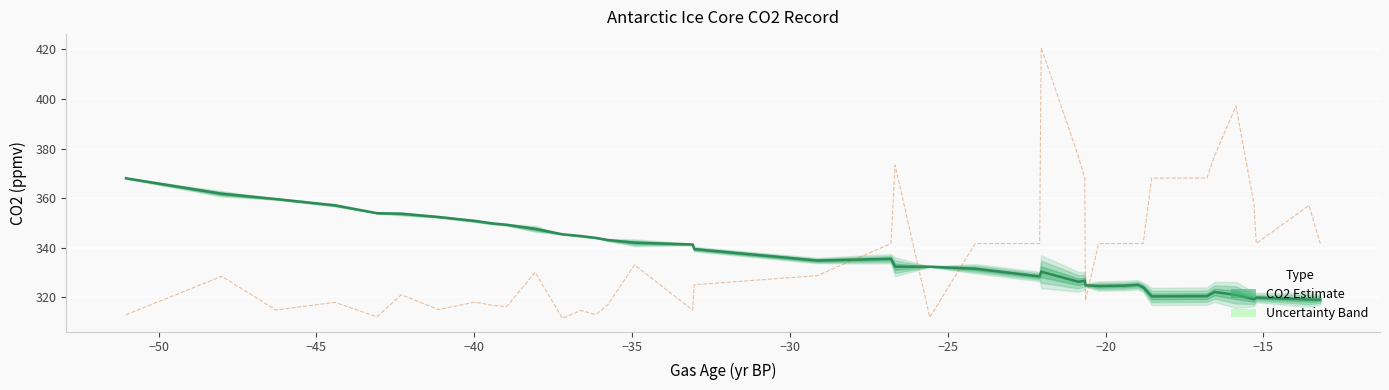

How many interior local valleys does the sigma mean CO2 (scaled) series have?

10